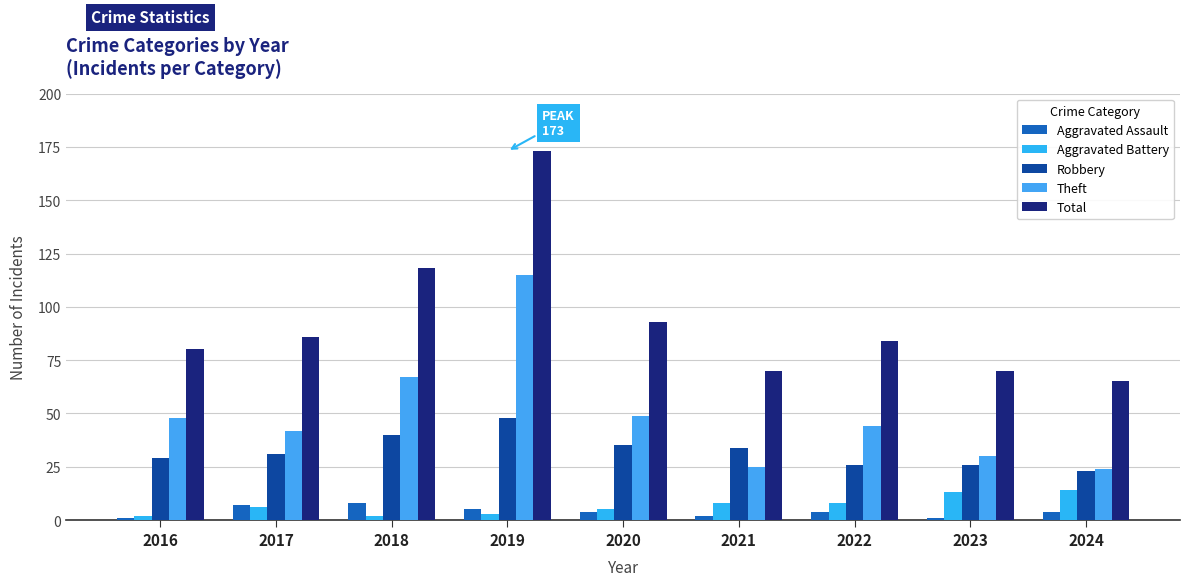

The value of Theft at 2021 is 25. True or false?

True